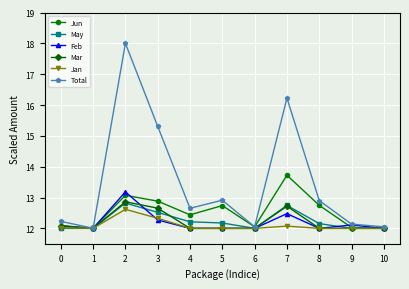

Where is the first local maximum for Jan?

2